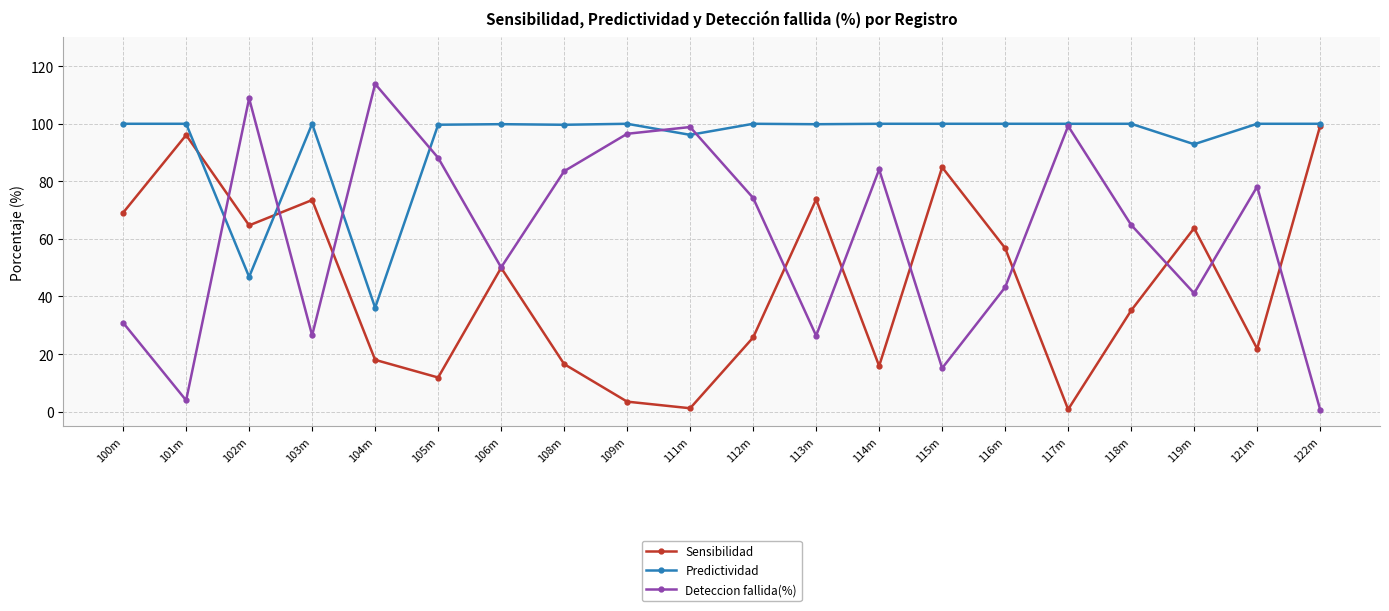

What is the lowest value of the Deteccion fallida(%) series?

0.7